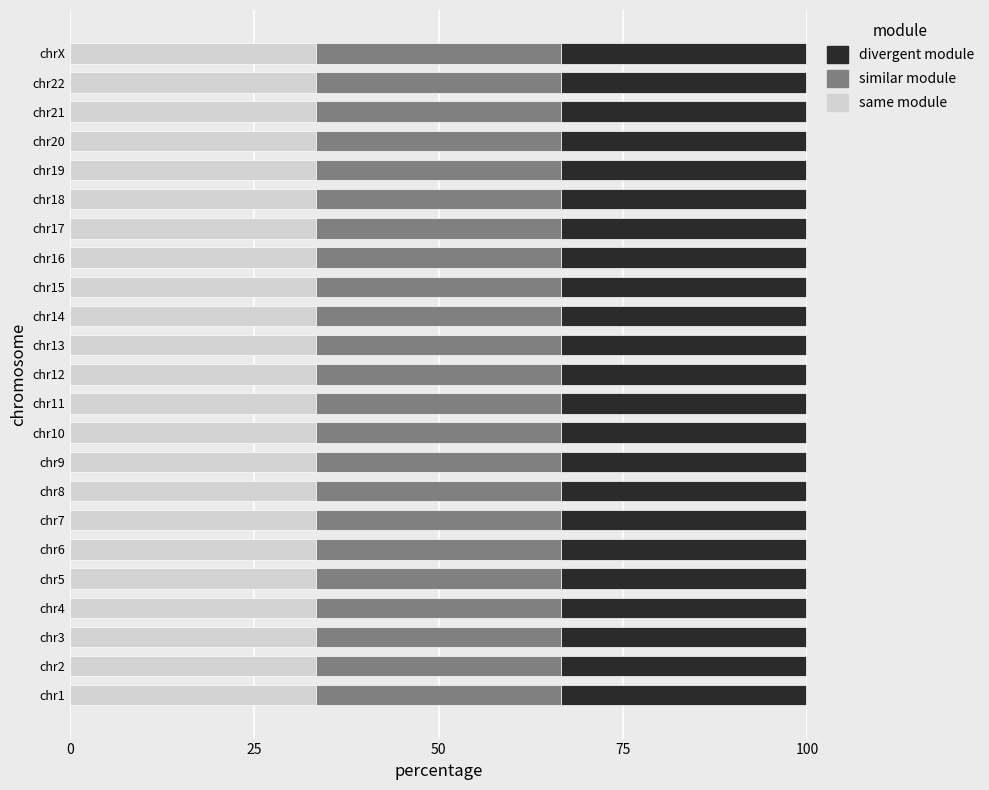

At which label does divergent module reach its minimum?

21